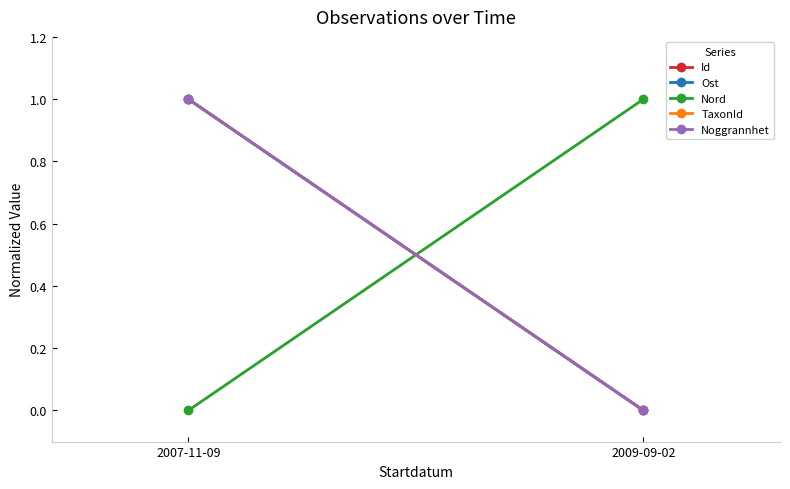

What are all the series names shown in the legend?

Id, Ost, Nord, TaxonId, Noggrannhet